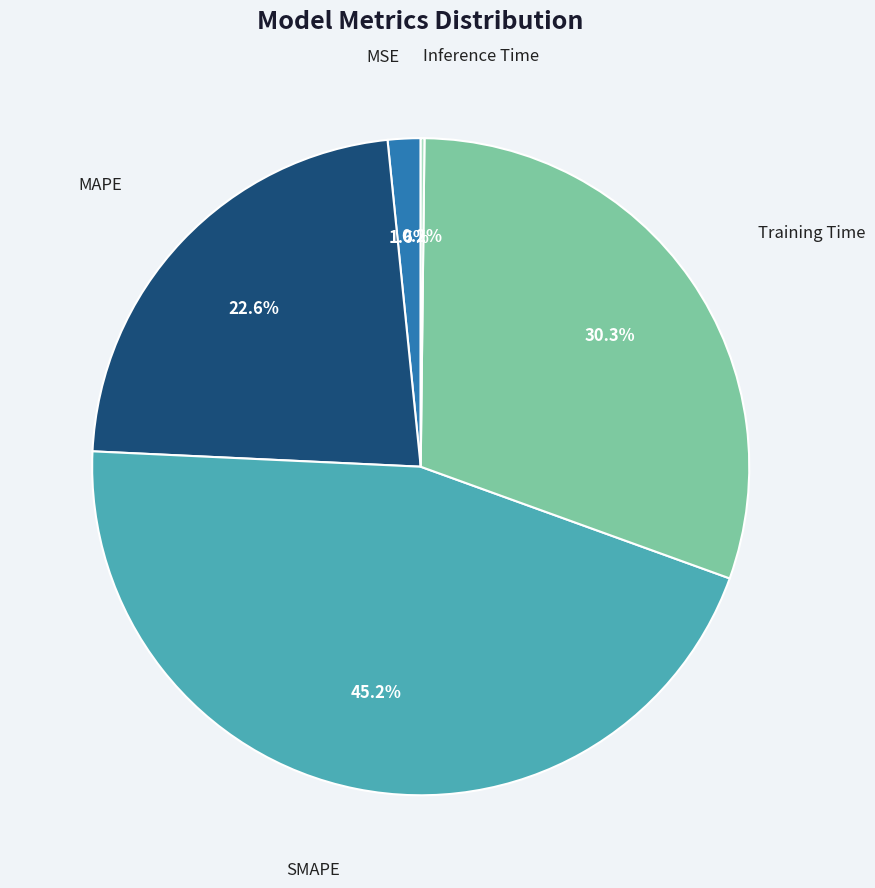

Which has a higher value, SMAPE or MSE?

SMAPE